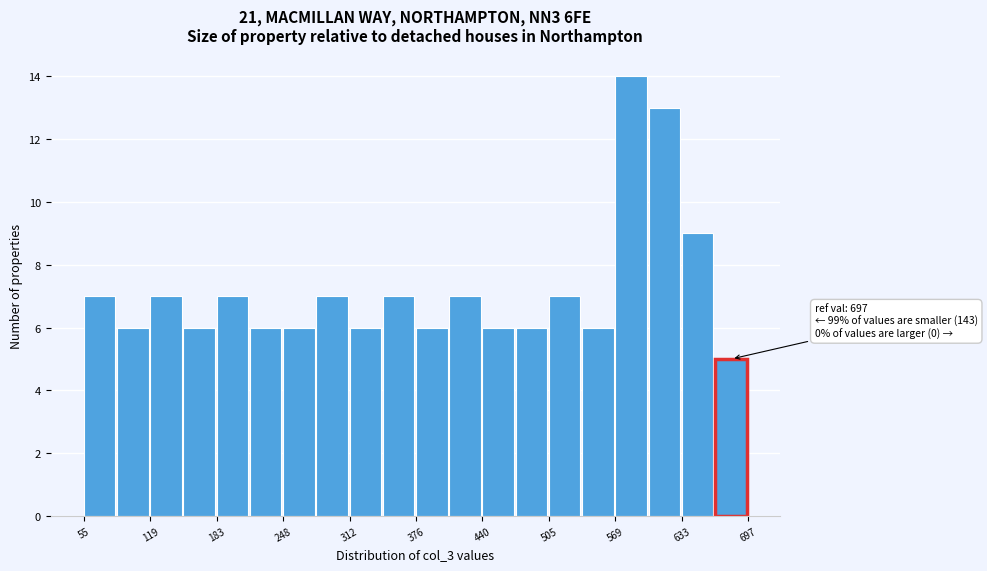

Read against the x-axis, roughly where is the centre of the tallest bar?

580